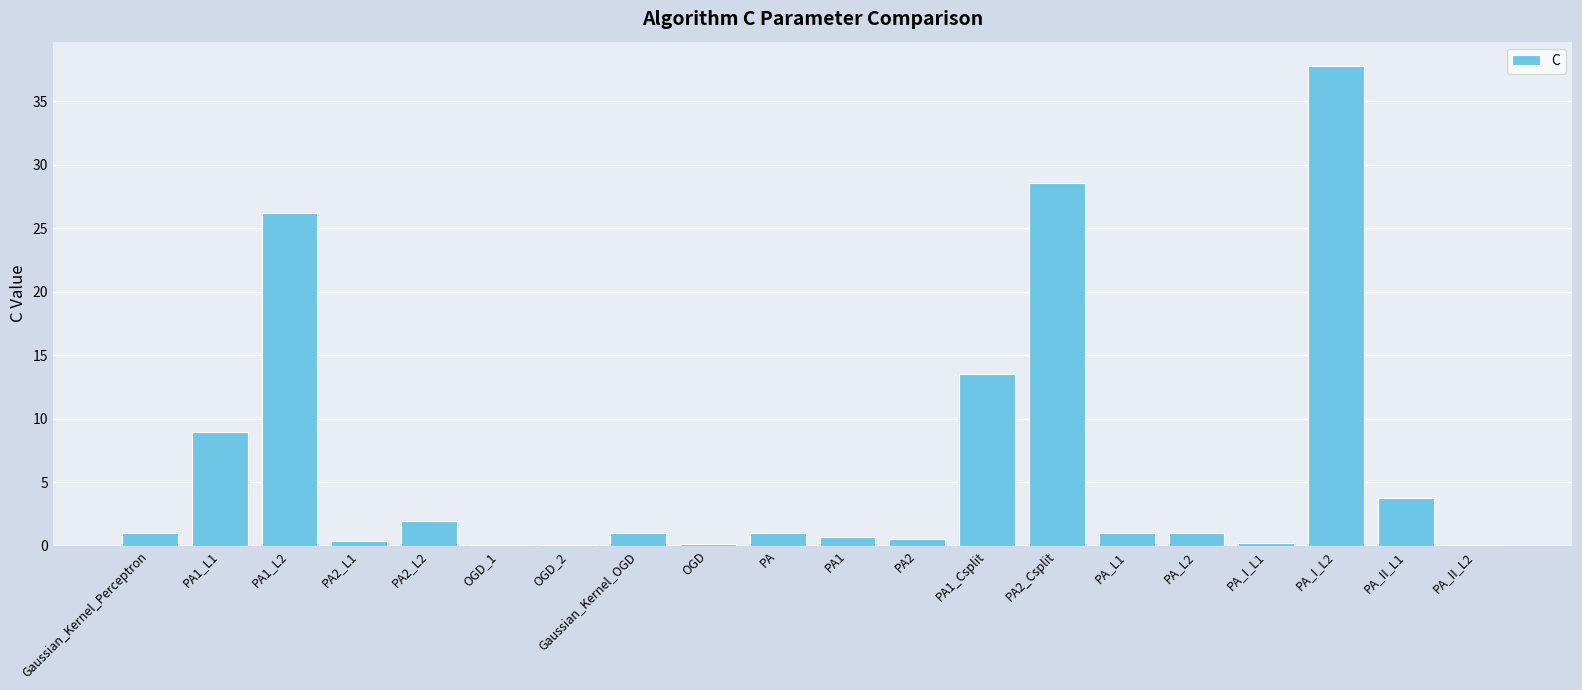

At which label is the value closest to 18?

PA1_Csplit